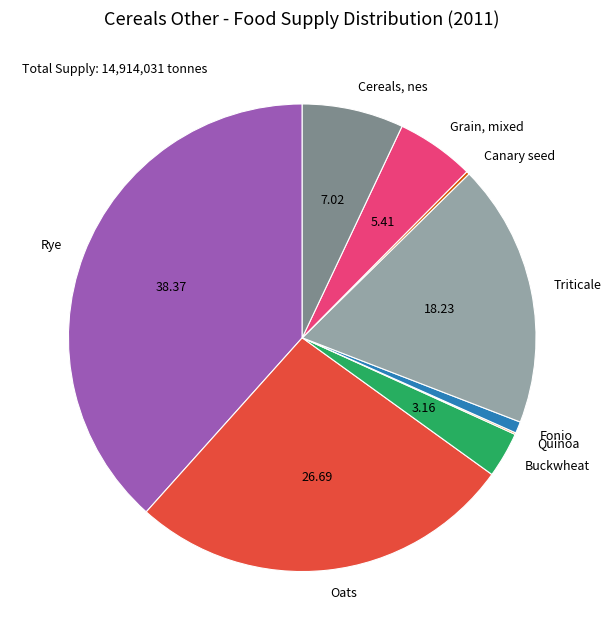

Is the sum of Cereals, nes and Triticale greater than half?

No